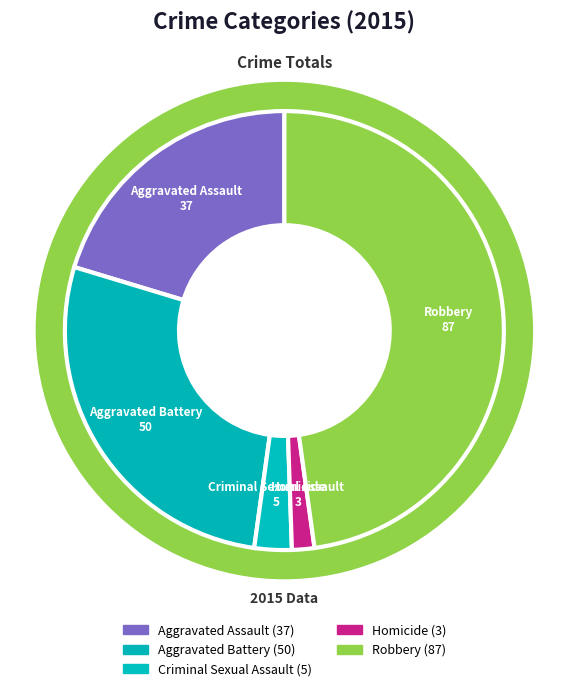

Is there a majority slice in this chart?

No